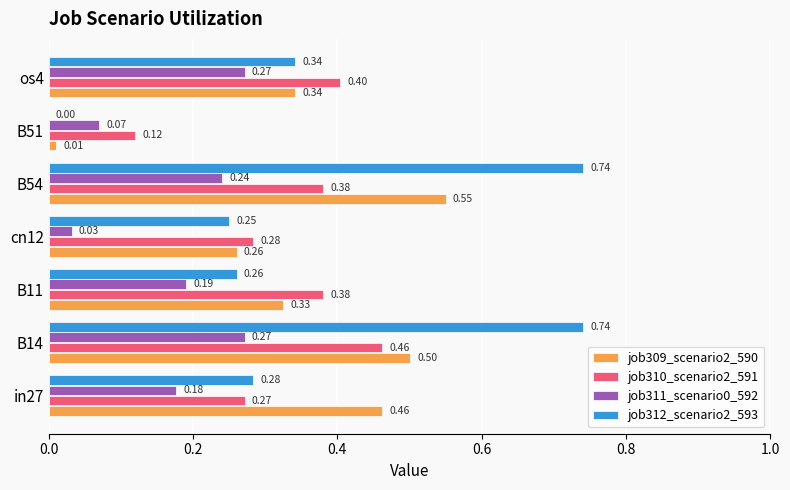

At which category is the sum across all series the highest?

B14